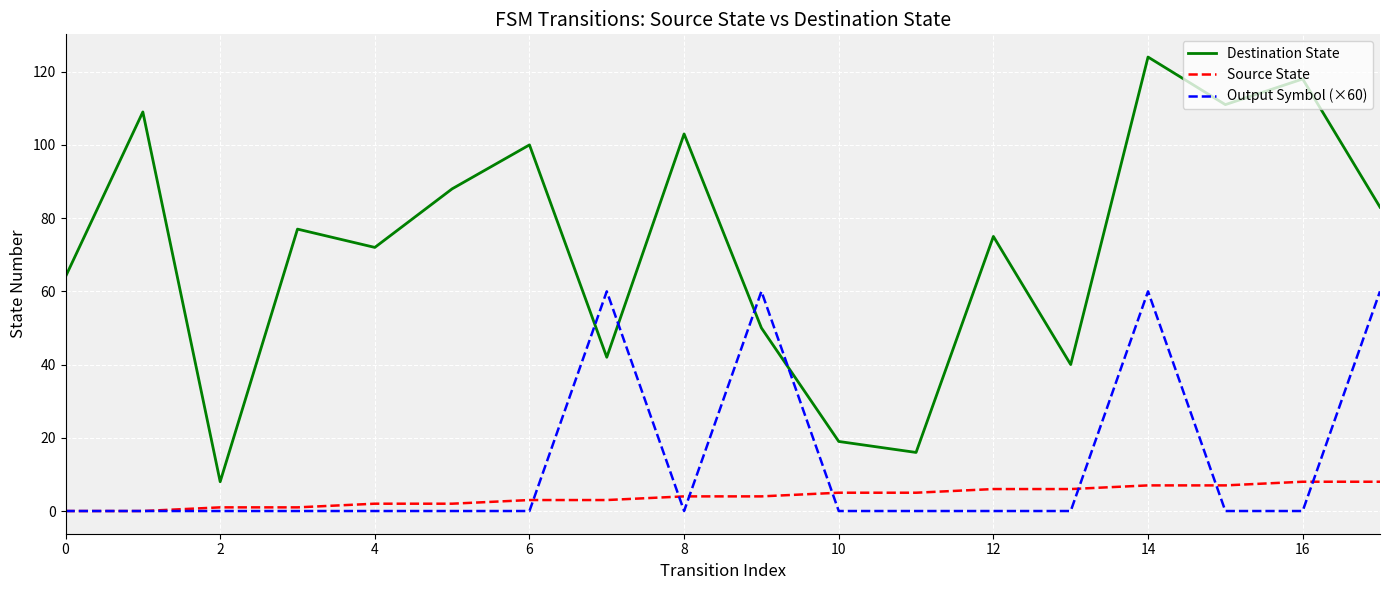

Which series has the largest total across all categories?

Destination State